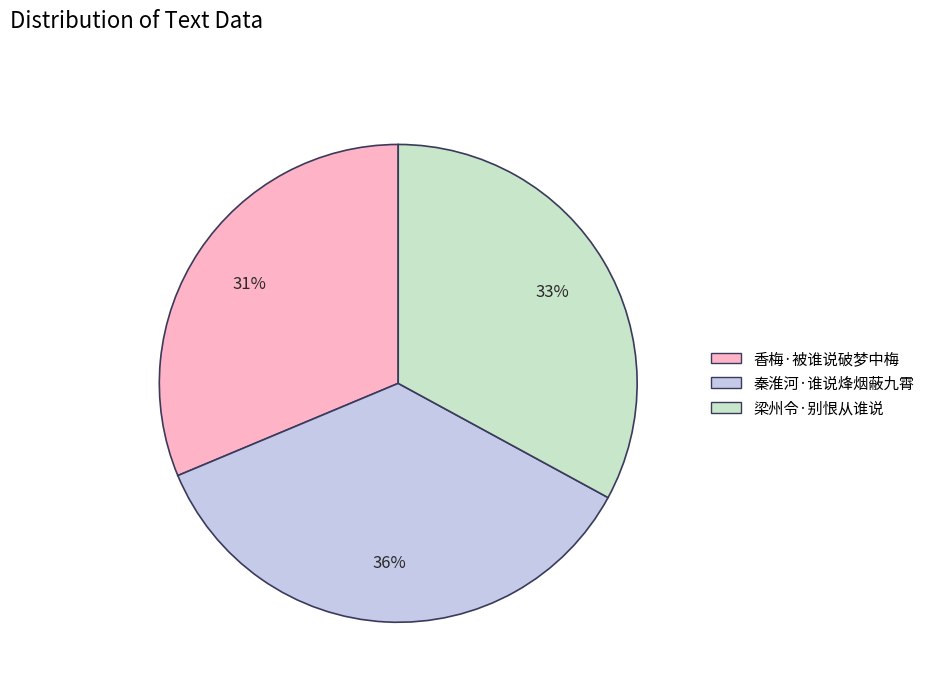

True or false: 梁州令·别恨从谁说 accounts for 33% of the total.

True